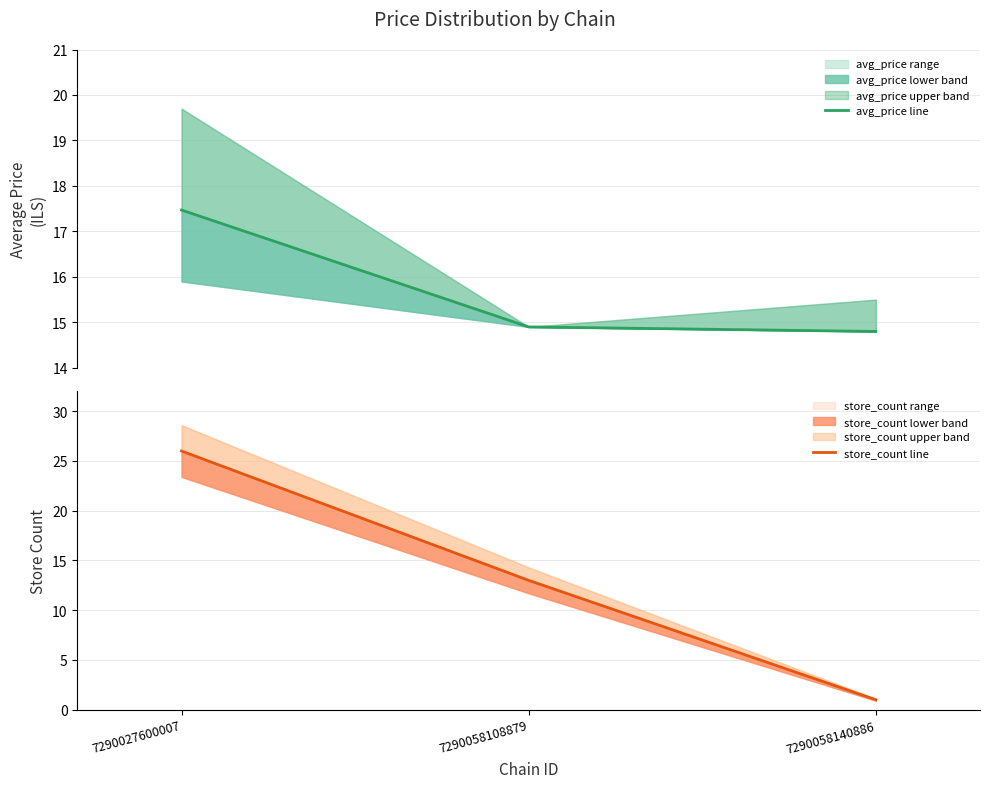

Rank the series at 7290027600007 from highest to lowest value.

store_count line, avg_price line